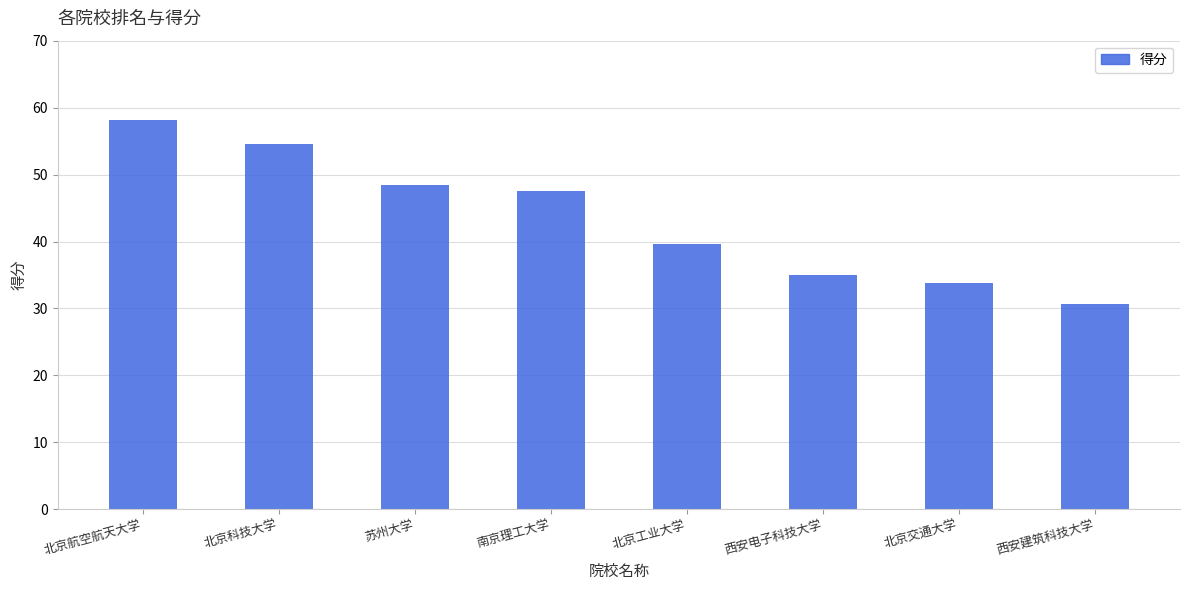

What is the label of the 4th bar from the right?

北京工业大学